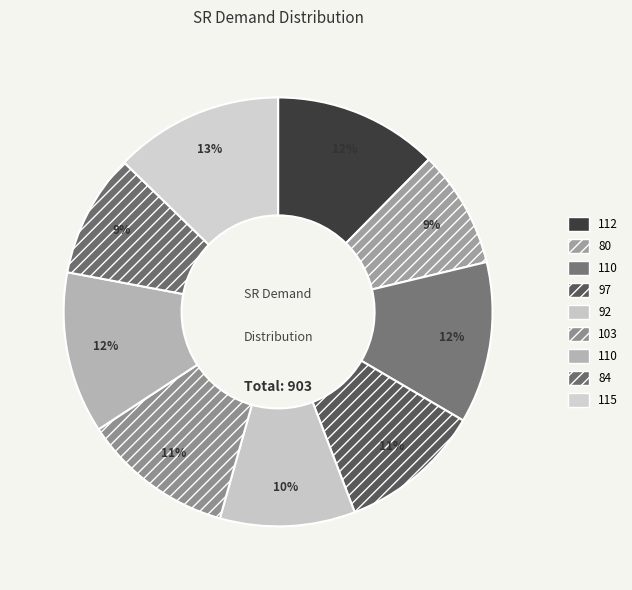

Is there a majority slice in this chart?

No